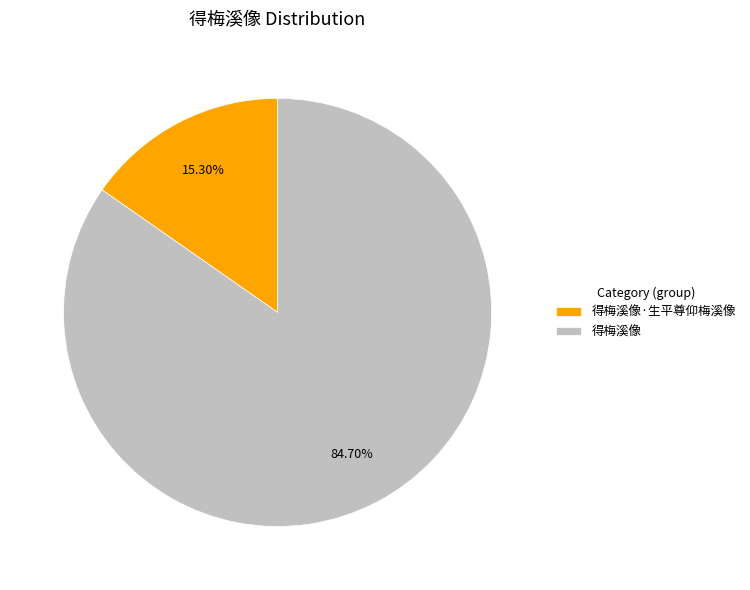

Which slice is the smallest?

得梅溪像·生平尊仰梅溪像